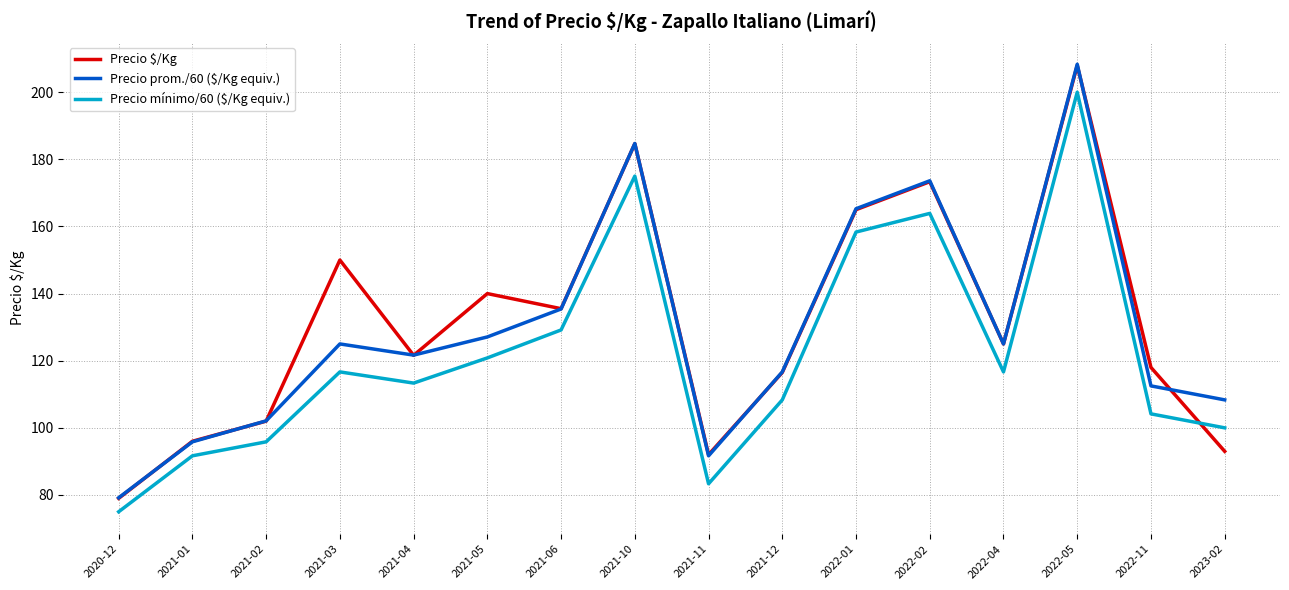

Reading left to right, list all the values displayed in this chart.

Precio $/Kg: 2020-12=79.0	2021-01=96.0	2021-02=102.0	2021-03=150.0	2021-04=121.6	2021-05=140.0	2021-06=135.5	2021-10=184.7	2021-11=92.0	2021-12=116.5	2022-01=165.0	2022-02=173.3	2022-04=125.0	2022-05=208.0	2022-11=118.0	2023-02=93.0
Precio prom./60 ($/Kg equiv.): 2020-12=79.2	2021-01=95.8	2021-02=102.1	2021-03=125.0	2021-04=121.7	2021-05=127.1	2021-06=135.4	2021-10=184.7	2021-11=91.7	2021-12=116.7	2022-01=165.3	2022-02=173.6	2022-04=125.0	2022-05=208.3	2022-11=112.5	2023-02=108.3
Precio mínimo/60 ($/Kg equiv.): 2020-12=75.0	2021-01=91.7	2021-02=95.8	2021-03=116.7	2021-04=113.3	2021-05=120.8	2021-06=129.2	2021-10=175.0	2021-11=83.3	2021-12=108.3	2022-01=158.3	2022-02=163.9	2022-04=116.7	2022-05=200.0	2022-11=104.2	2023-02=100.0